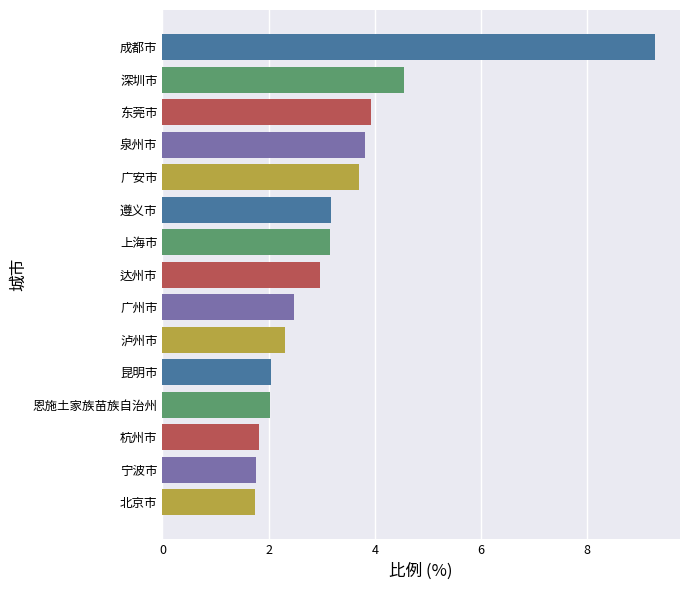

How many data points does each series have?

15